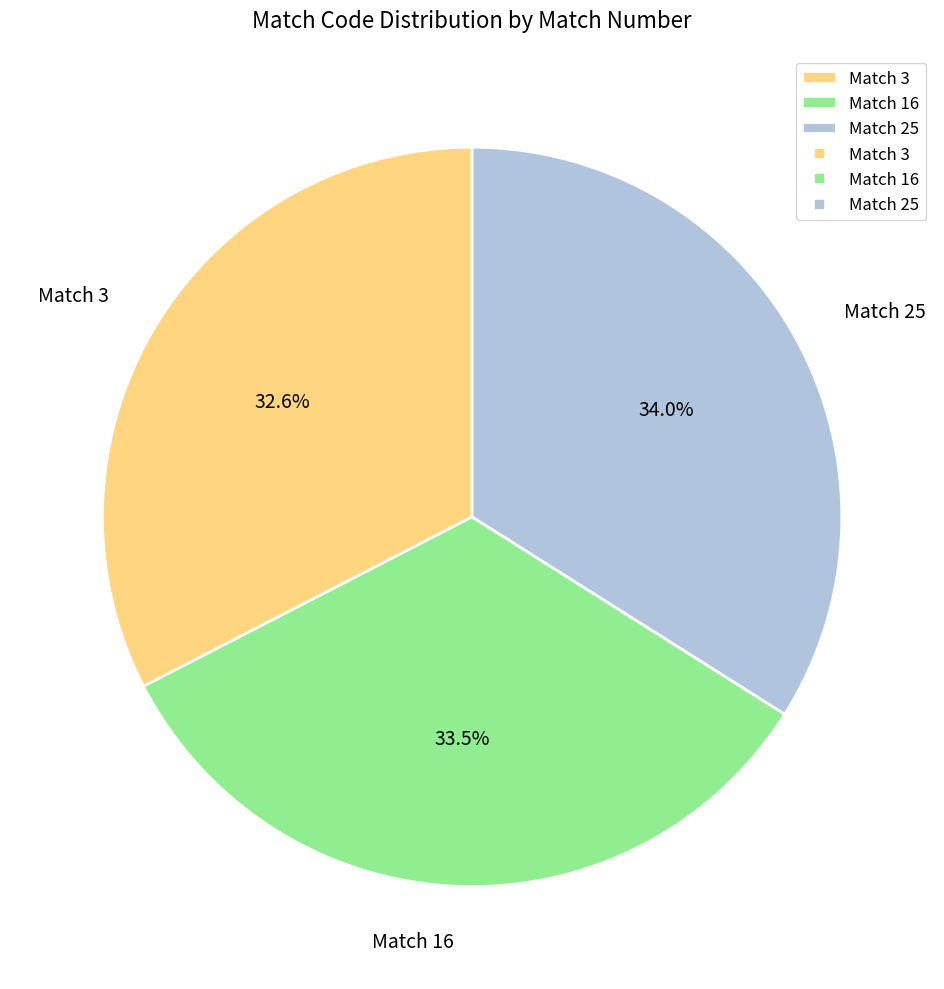

What percentage is NOT represented by Match 3?

67.4%